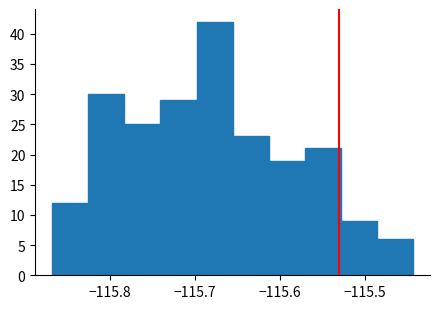

Over which range of the x-axis is the bar tallest?

-115.70 to -115.66